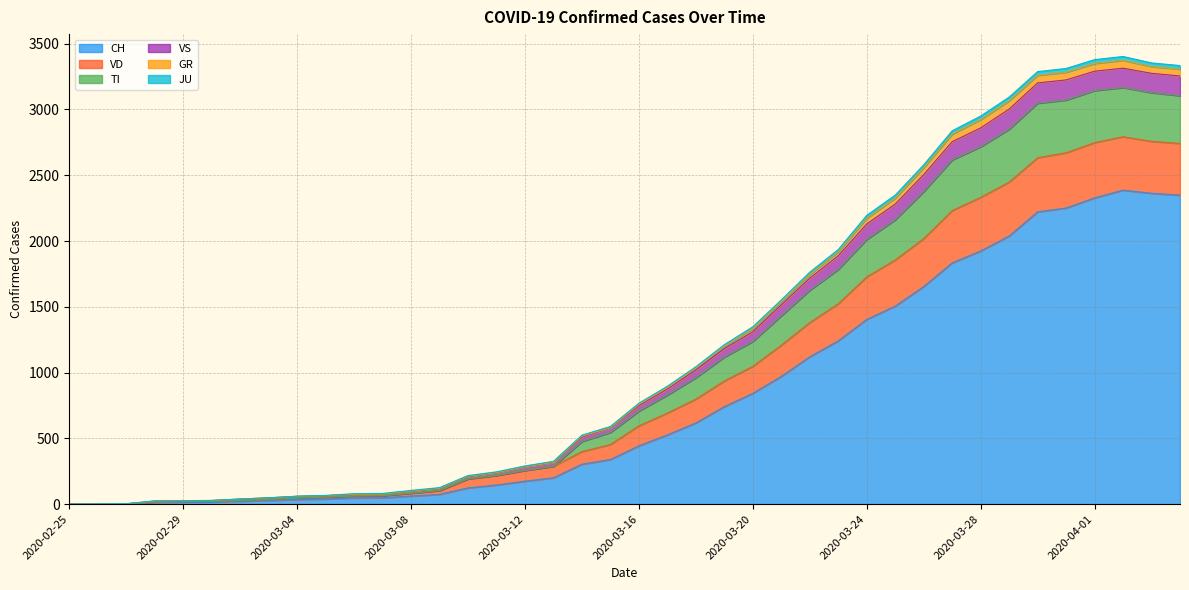

How many values in the VD series exceed 758?

19